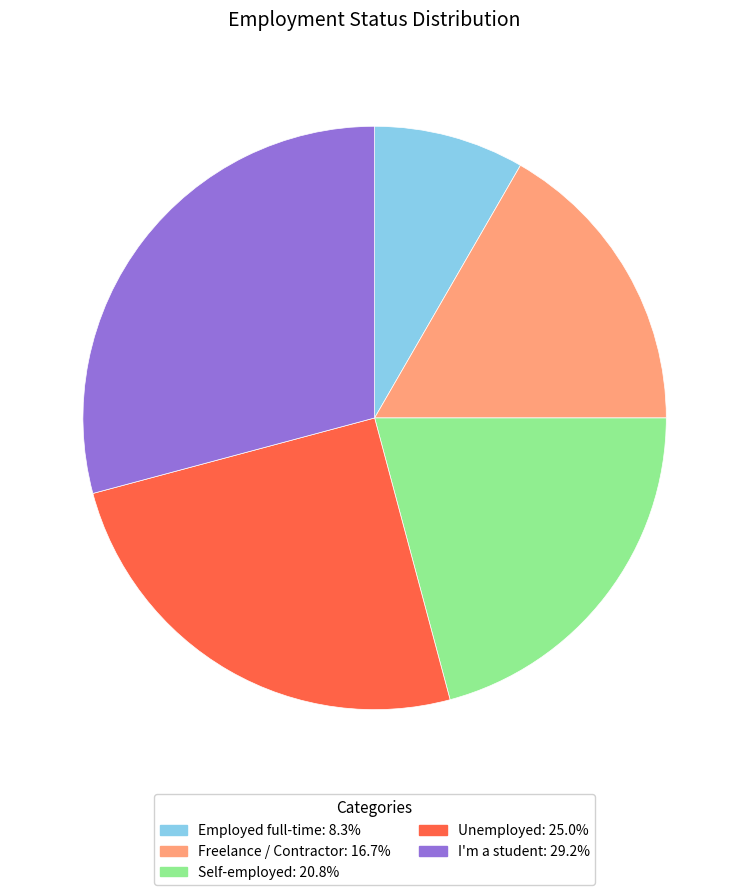

How many slices are in this pie chart?

5